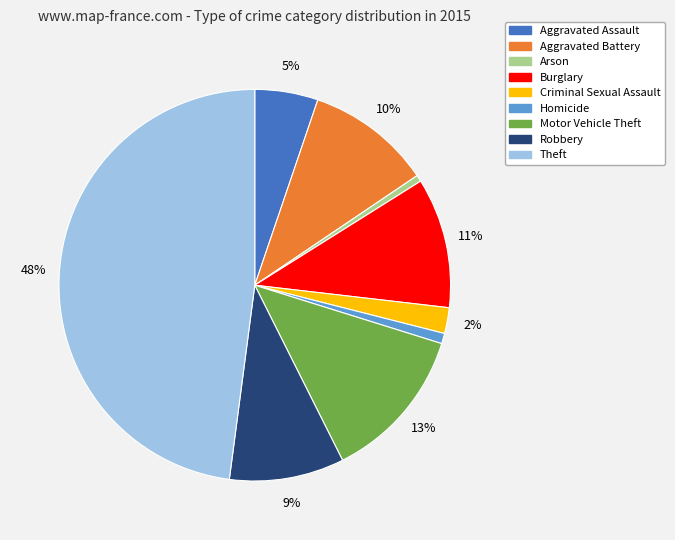

Between Aggravated Assault and Robbery, which is larger?

Robbery